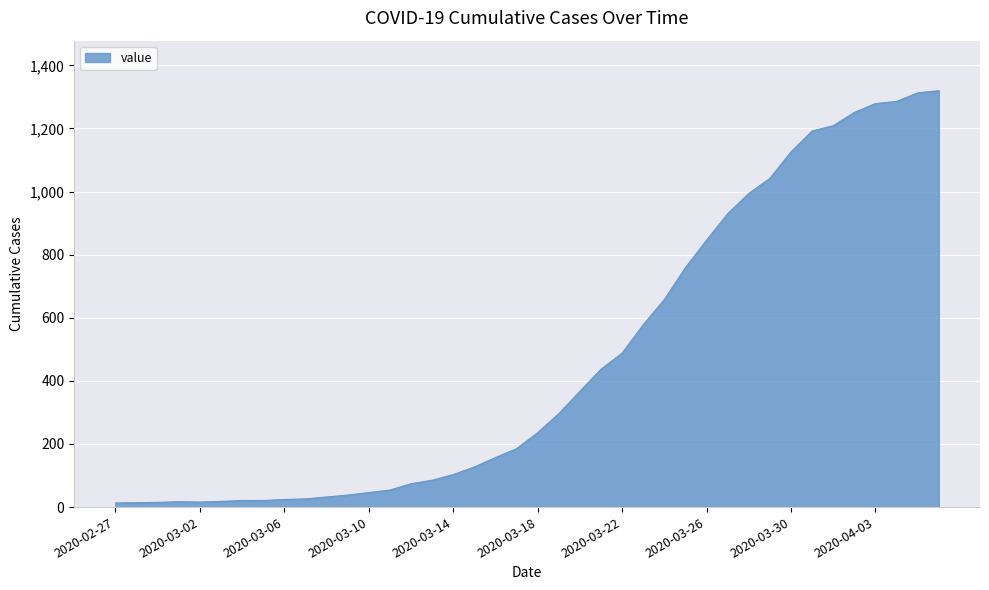

What is the difference between the maximum and minimum values?

1307